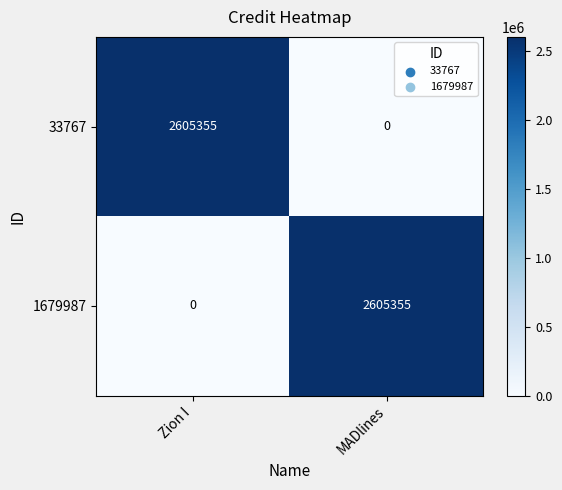

Reading left to right, extract all data points from this chart.

33767: 2605355	0
1679987: 0	2605355